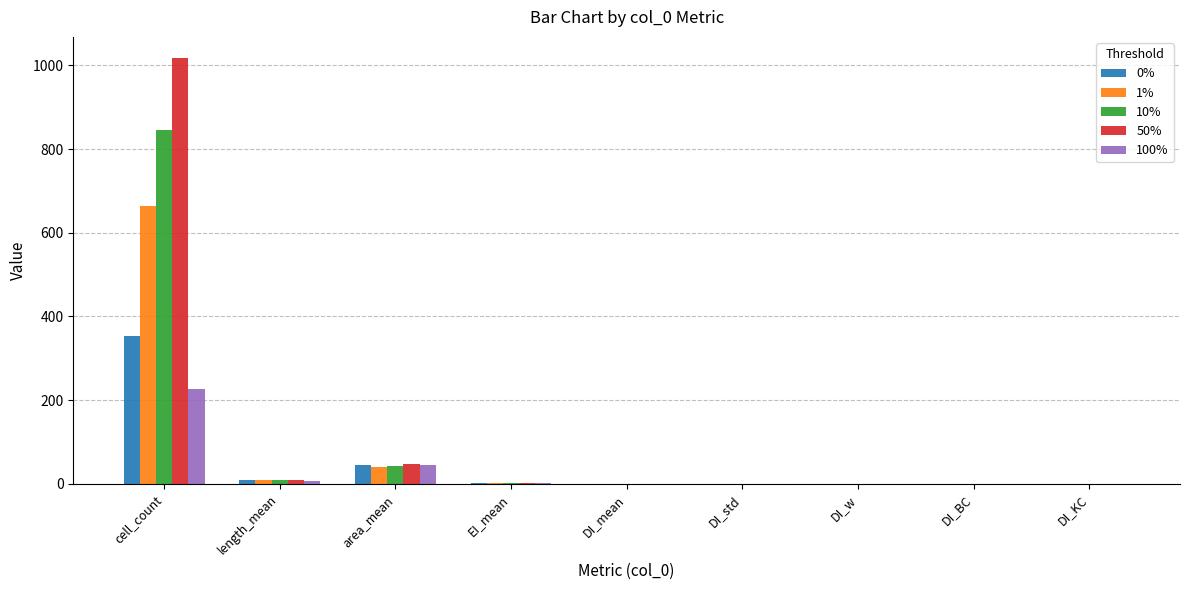

What is the highest value of the 0% series?

354.0